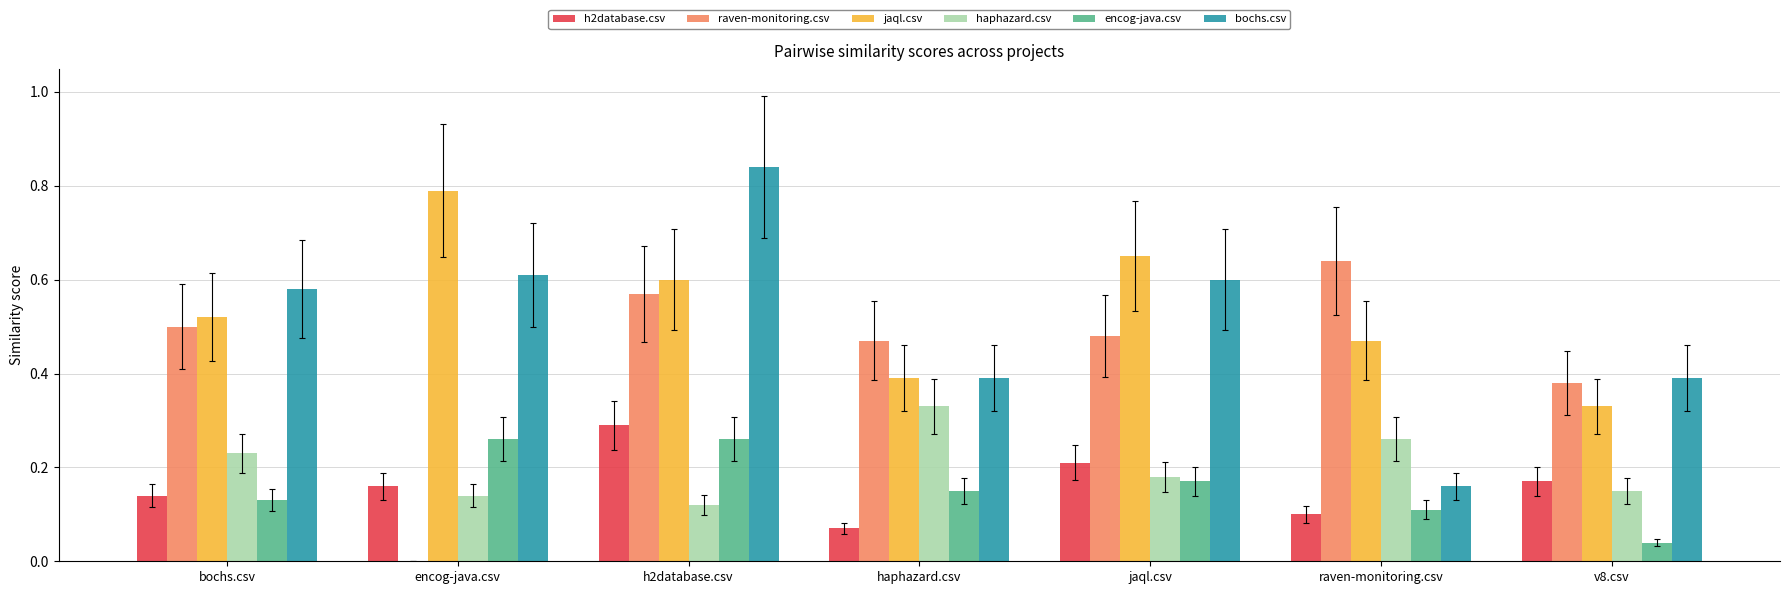

Which series has the widest spread of values?

bochs.csv